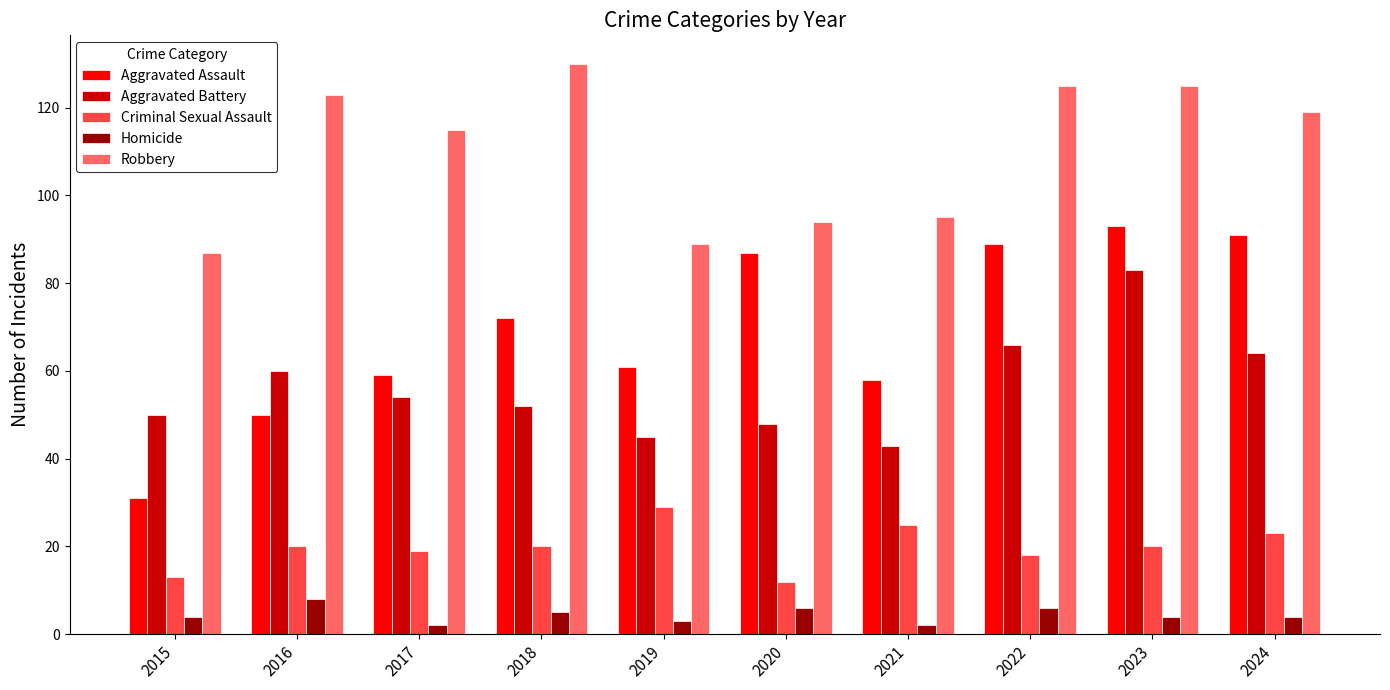

Rank the series at 2024 from highest to lowest value.

Robbery, Aggravated Assault, Aggravated Battery, Criminal Sexual Assault, Homicide